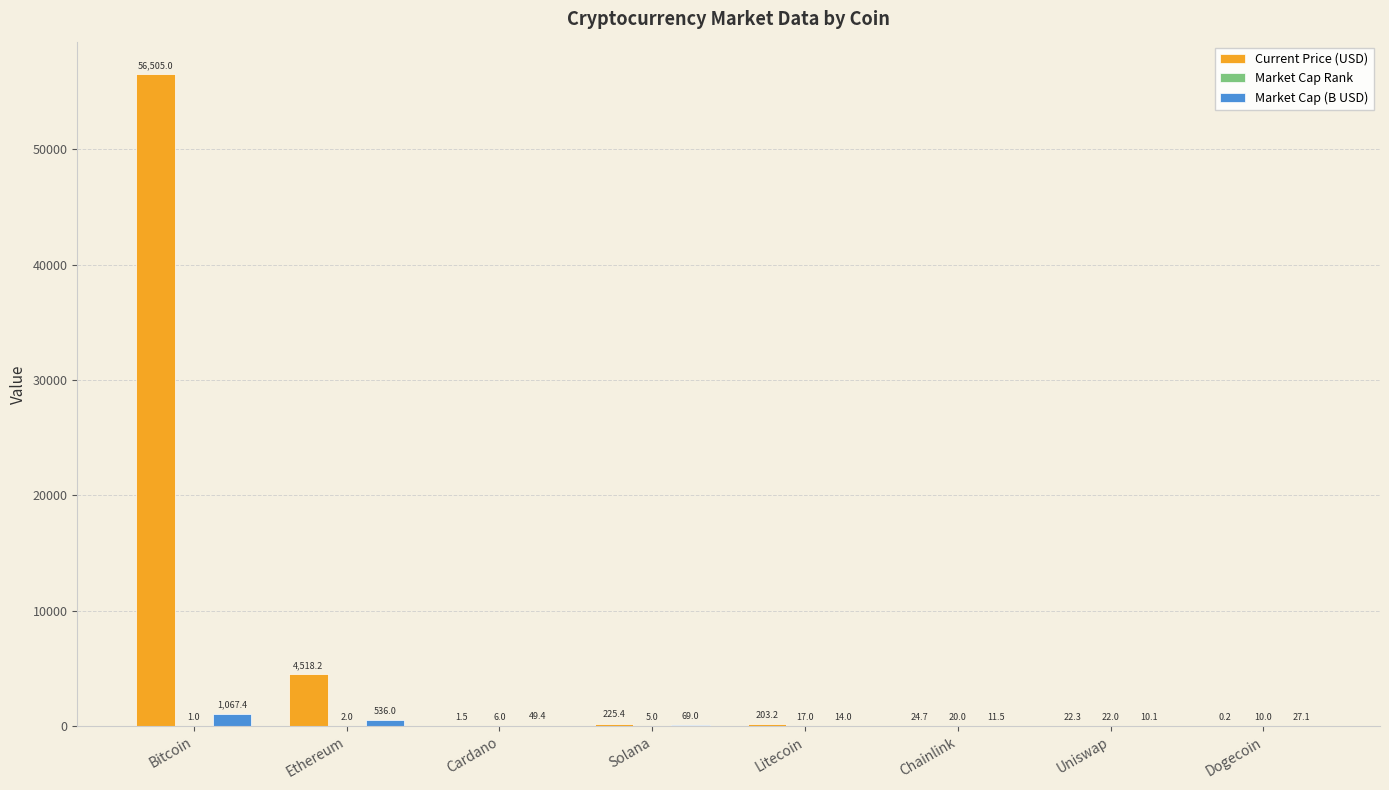

The value of Market Cap (B USD) at Dogecoin is 27.1. True or false?

True